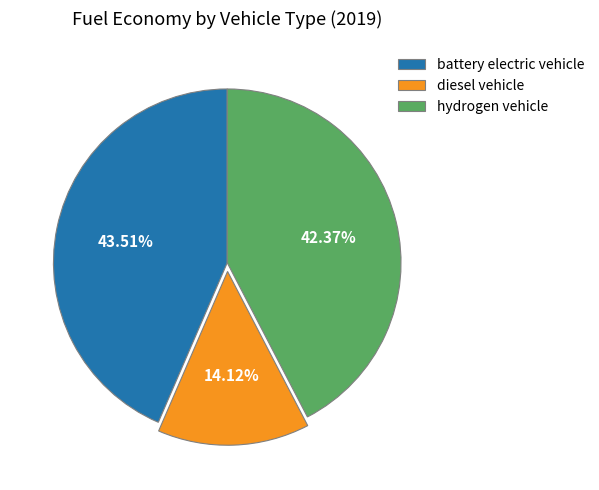

Count the number of slices in the pie.

3